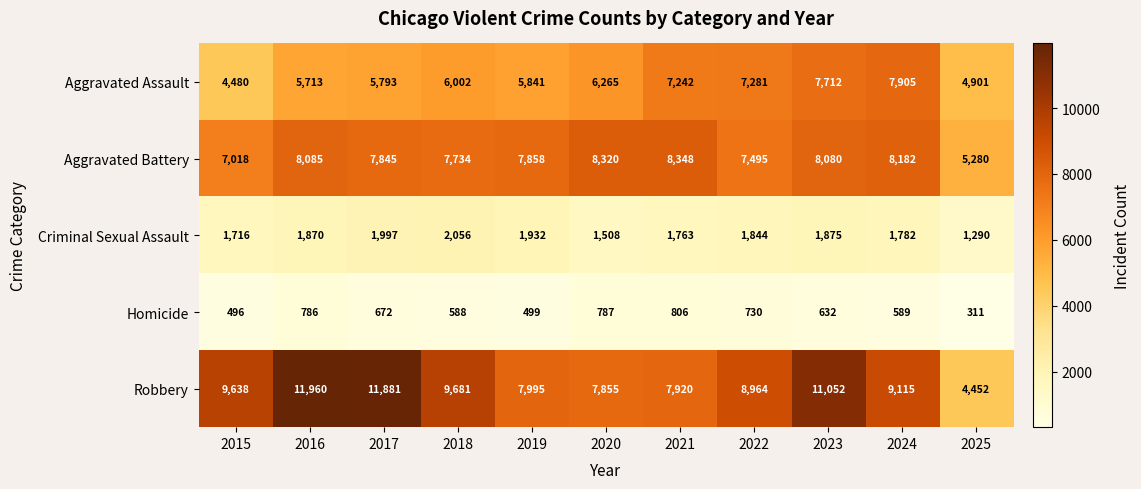

The Aggravated Battery series shows 3092 at 2022. True or false?

False